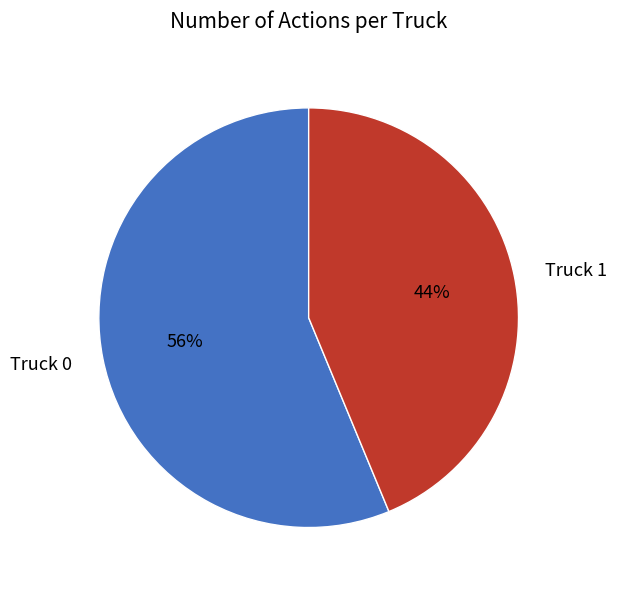

To the nearest percent, what is the combined percentage of Truck 1 and Truck 0?

100%